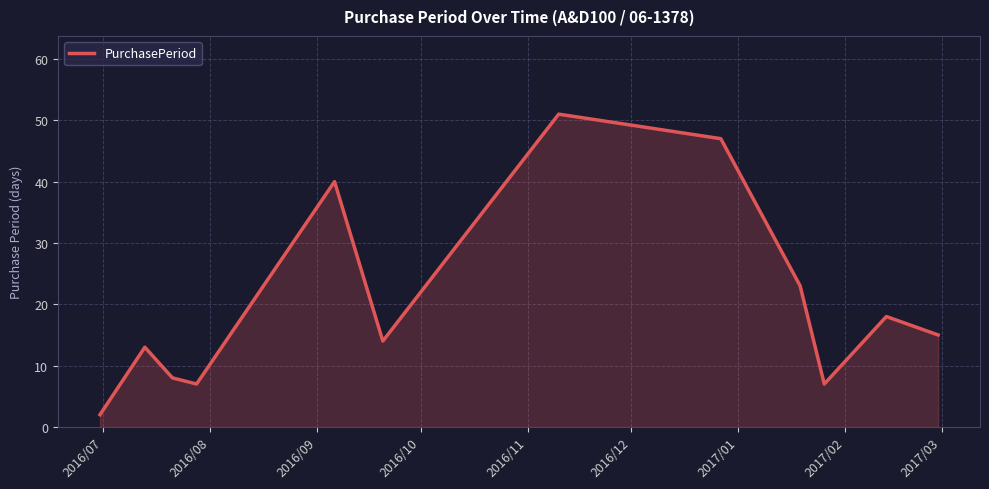

What is the difference between the maximum and minimum values?

49